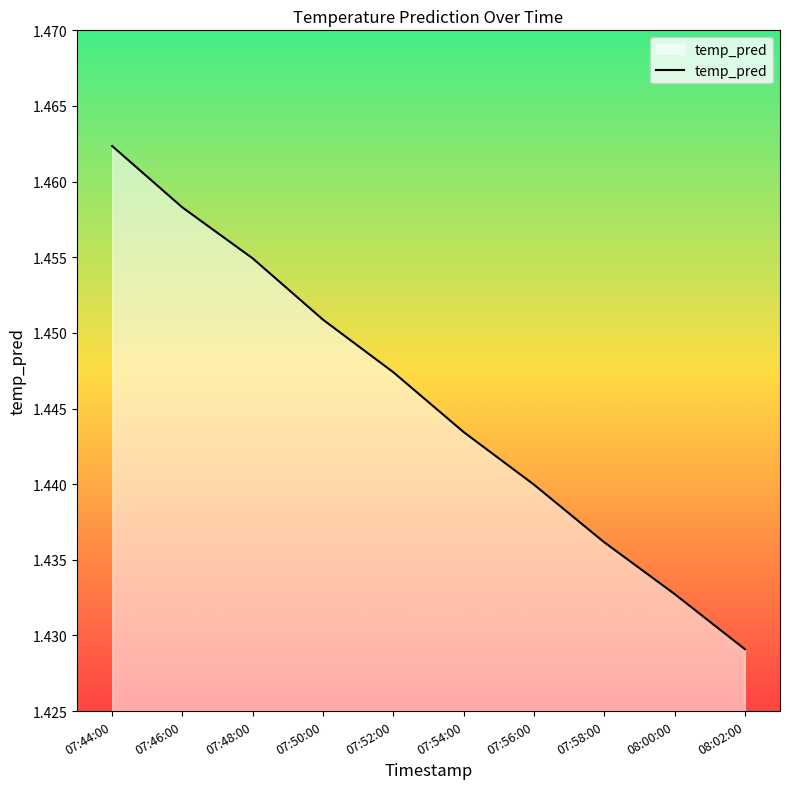

Which label corresponds to the largest value in the chart?

07:44:00